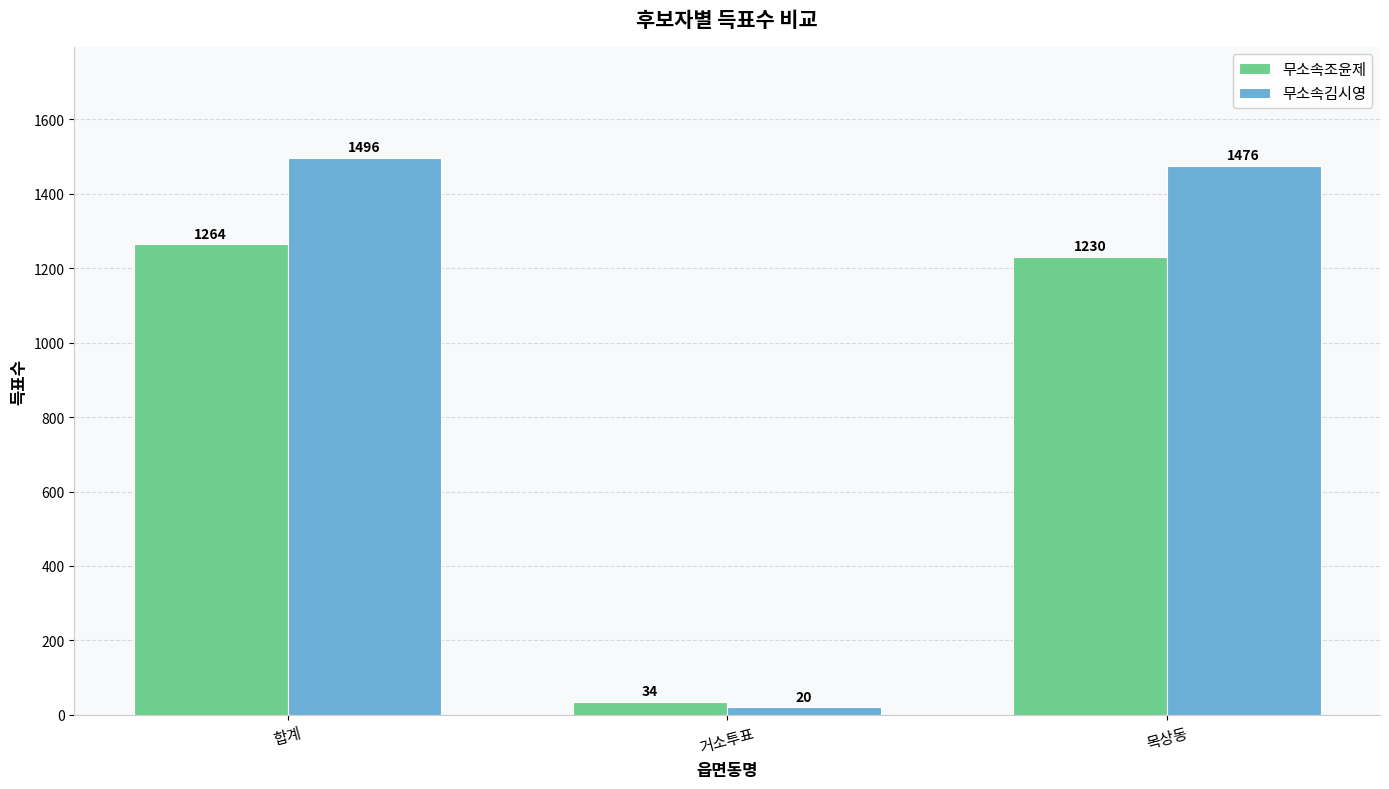

What is the label of the 1st bar from the left?

합계